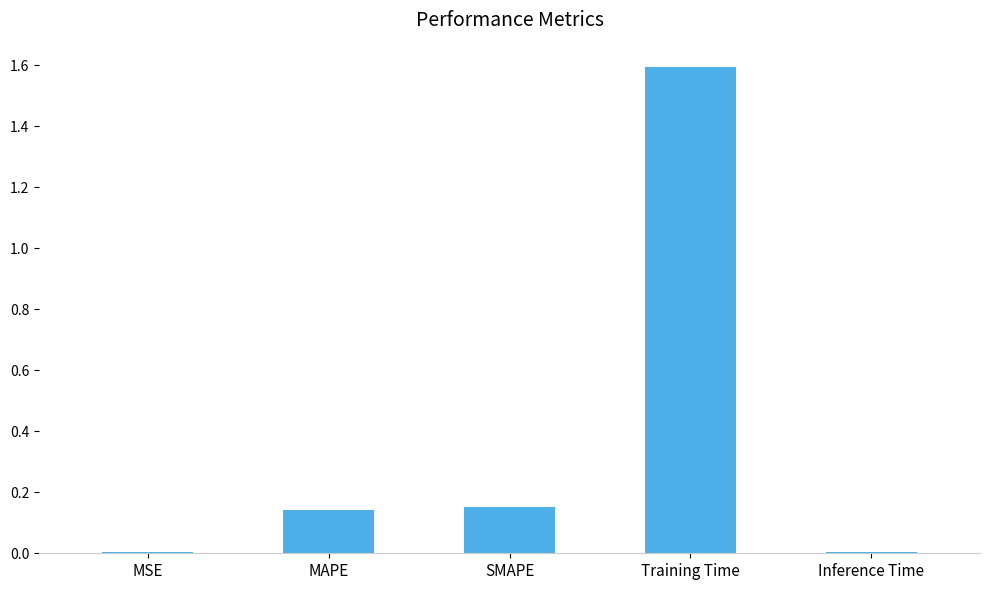

The chart shows a value of 0.0 at MSE. True or false?

True